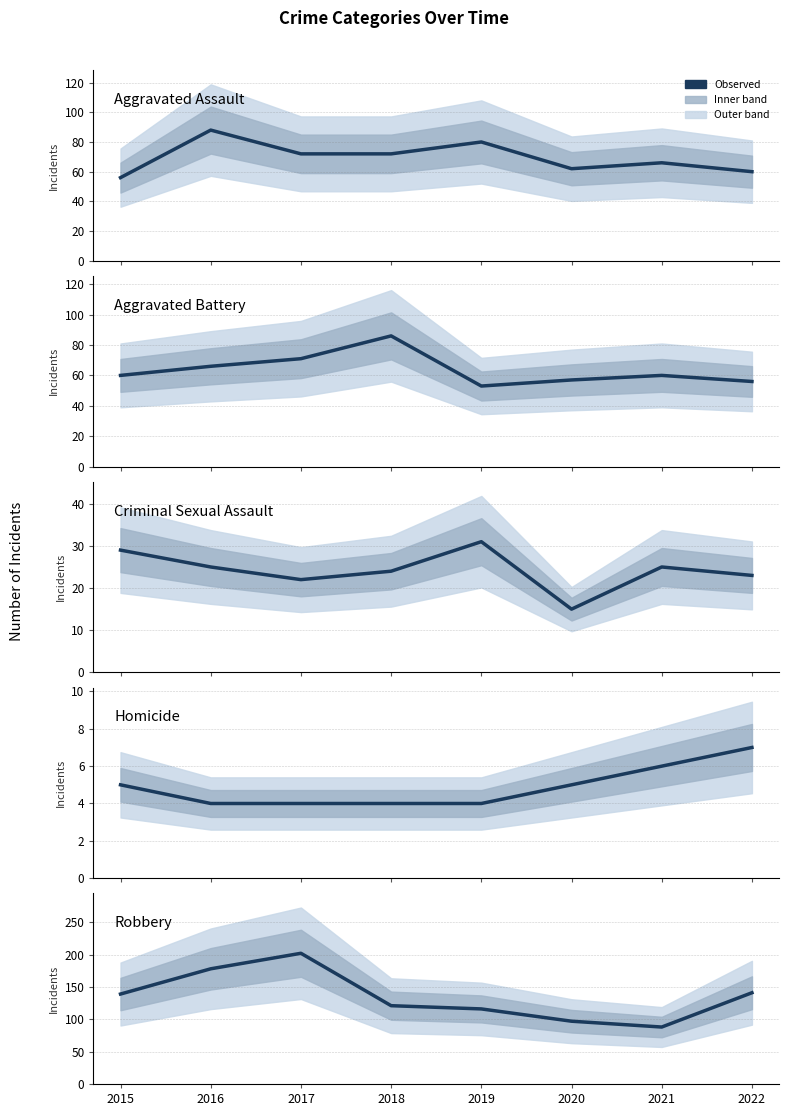

True or false: Criminal Sexual Assault and Aggravated Assault cross at least once.

False